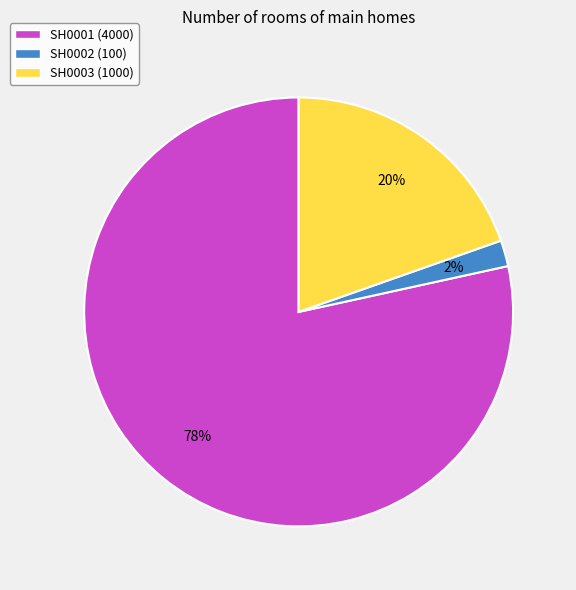

Combined, do SH0003 (1000) and SH0001 (4000) account for over 50%?

Yes